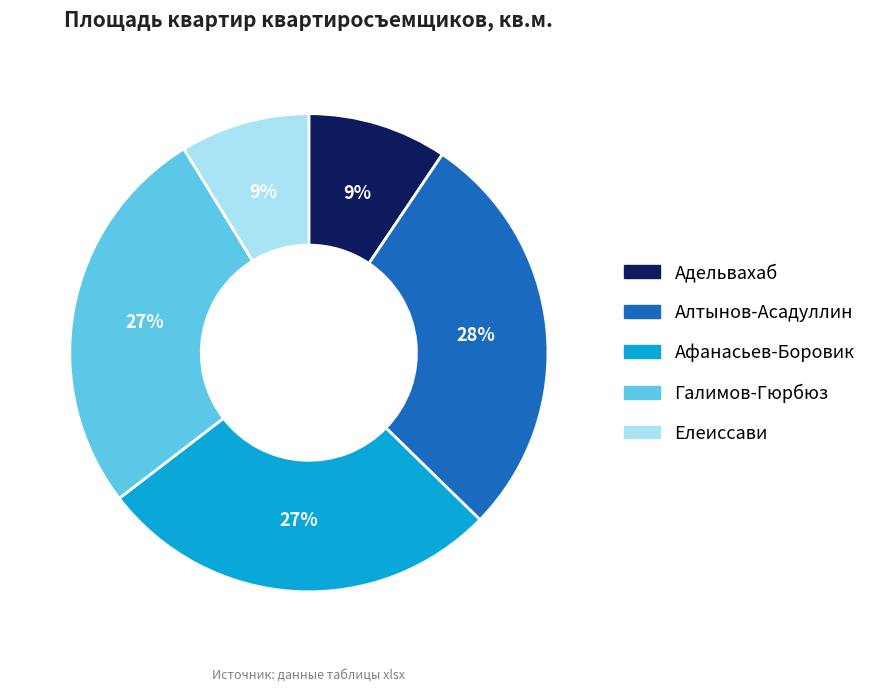

Is there a majority slice in this chart?

No